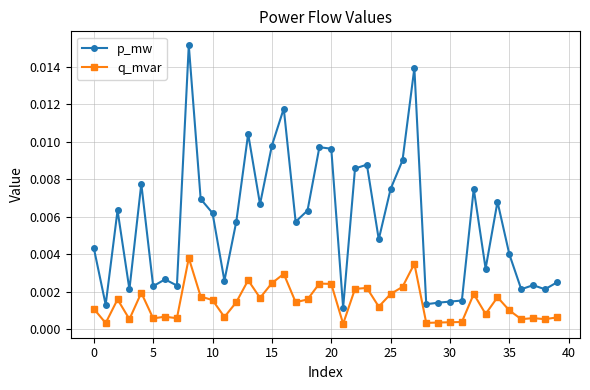

Rank the series by their average value, from lowest to highest.

q_mvar, p_mw